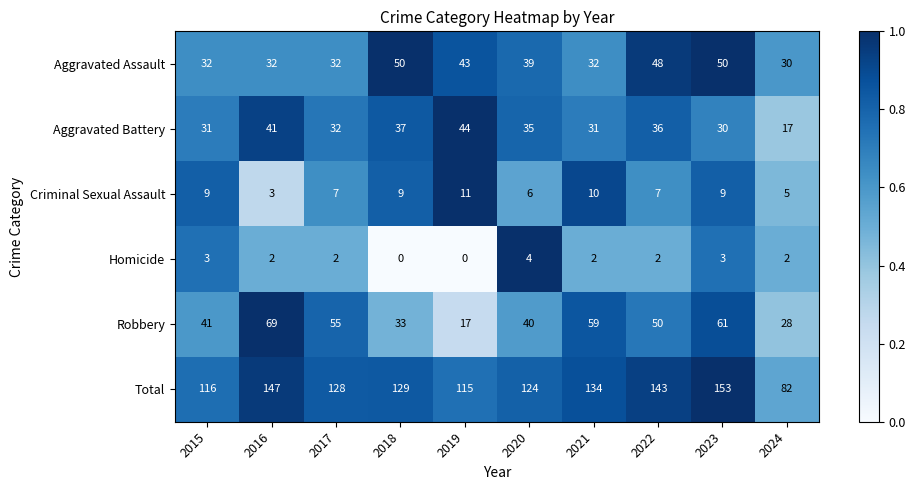

At how many categories does at least one series exceed 98?

9